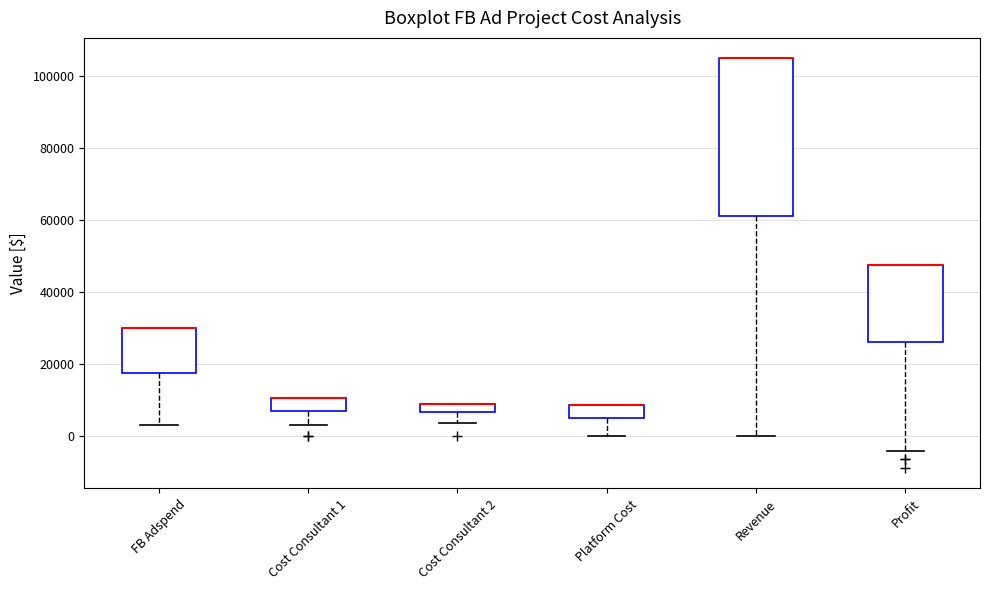

Which box is the tallest, from its lower edge to its upper edge?

Revenue